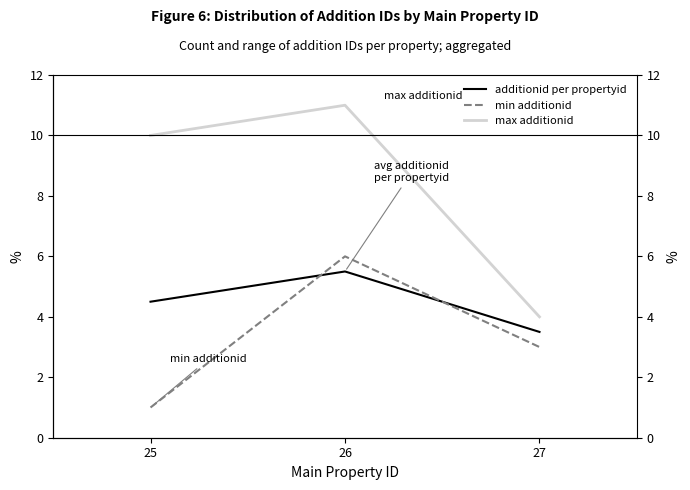

Reading right to left, extract all data points from this chart.

additionid per propertyid: 3.5	5.5	4.5
min additionid: 3.0	6.0	1.0
max additionid: 4.0	11.0	10.0